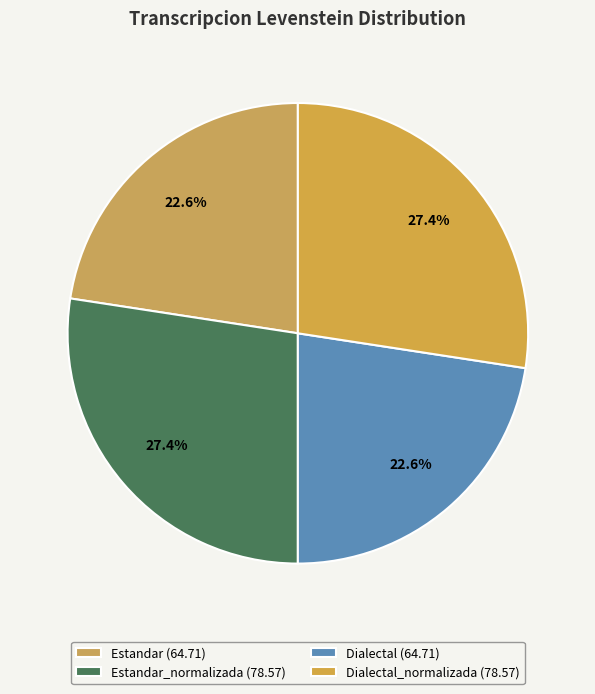

Count the number of slices in the pie.

4